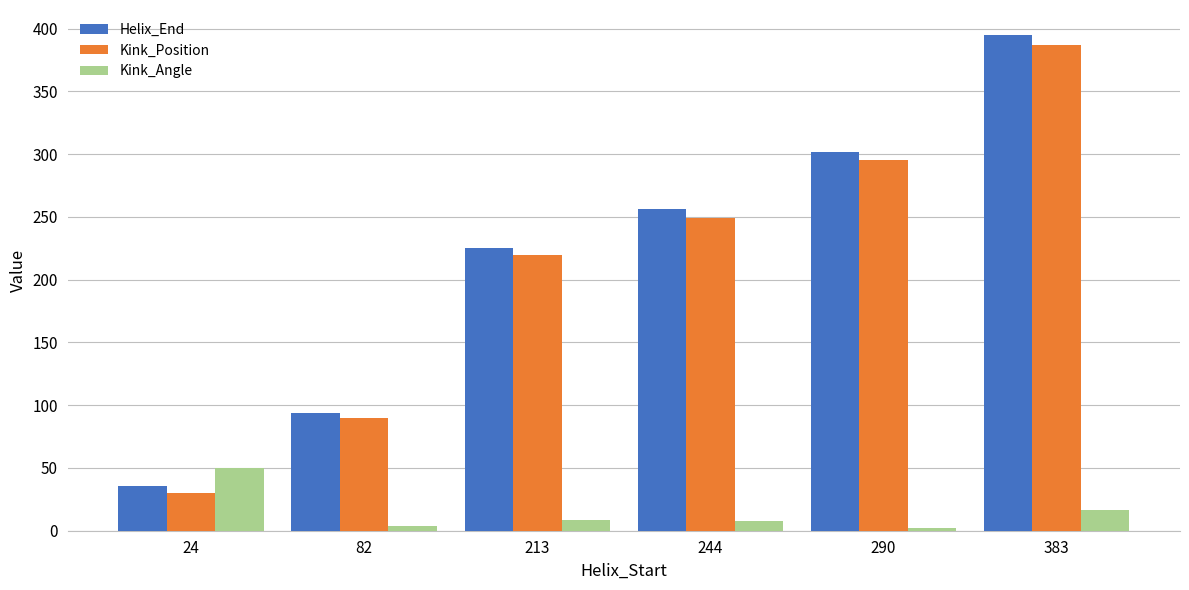

The value of Kink_Angle at 383 is 16.3. True or false?

True